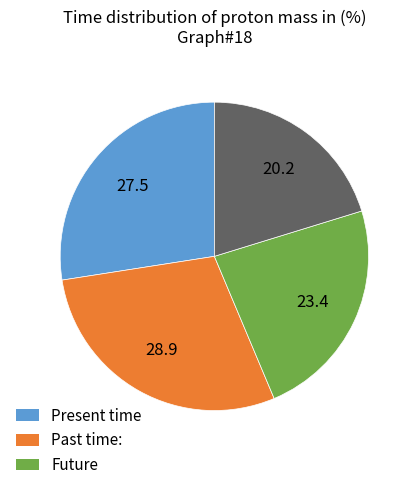

Does any single category account for the majority?

No